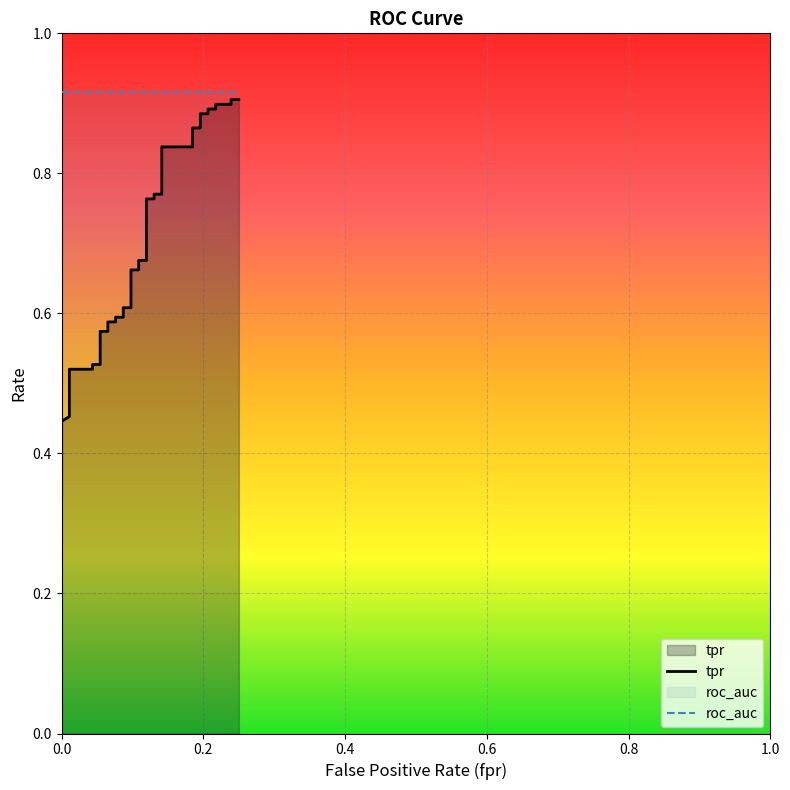

At how many categories does at least one series exceed 0?

40